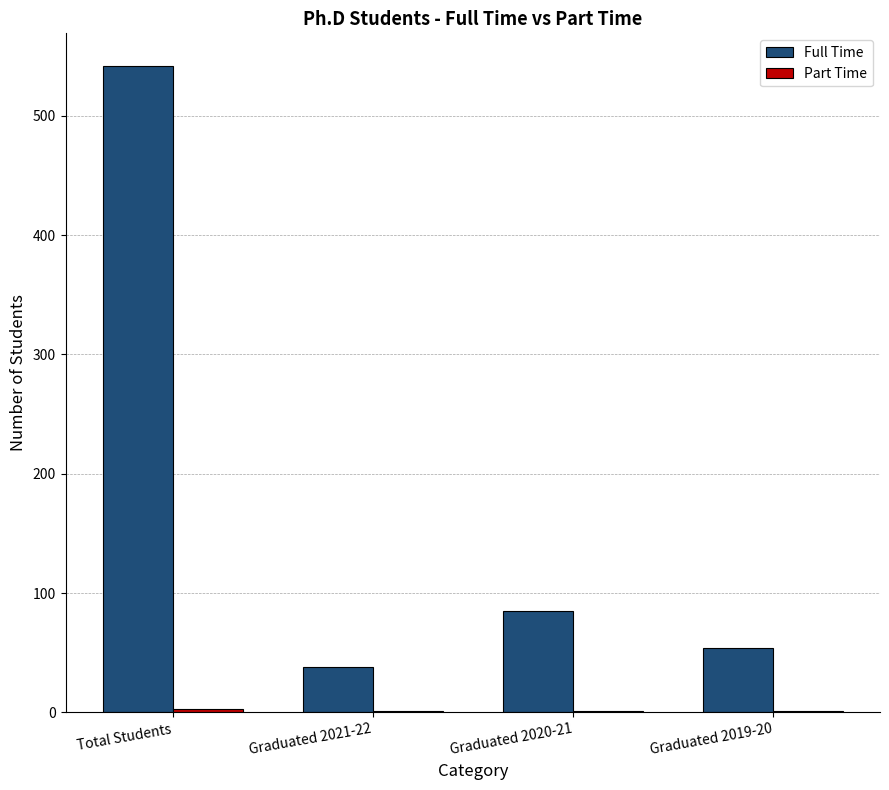

Where is Full Time nearest to the value 290?

Graduated 2020-21